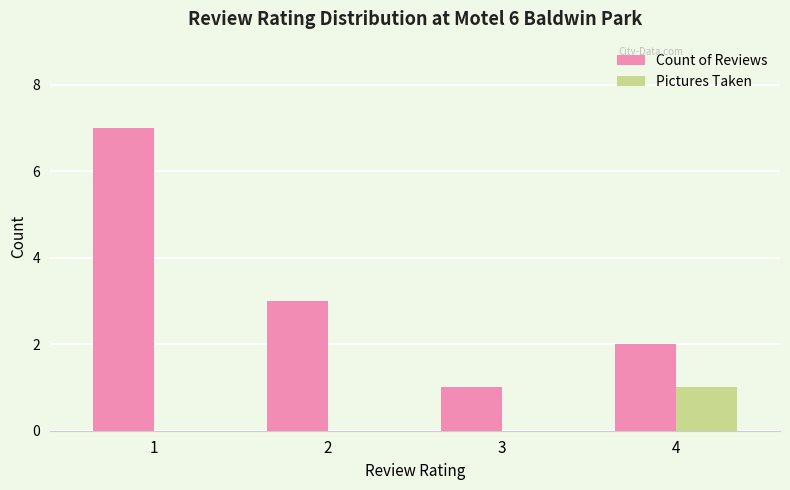

How many groups of bars are there?

4